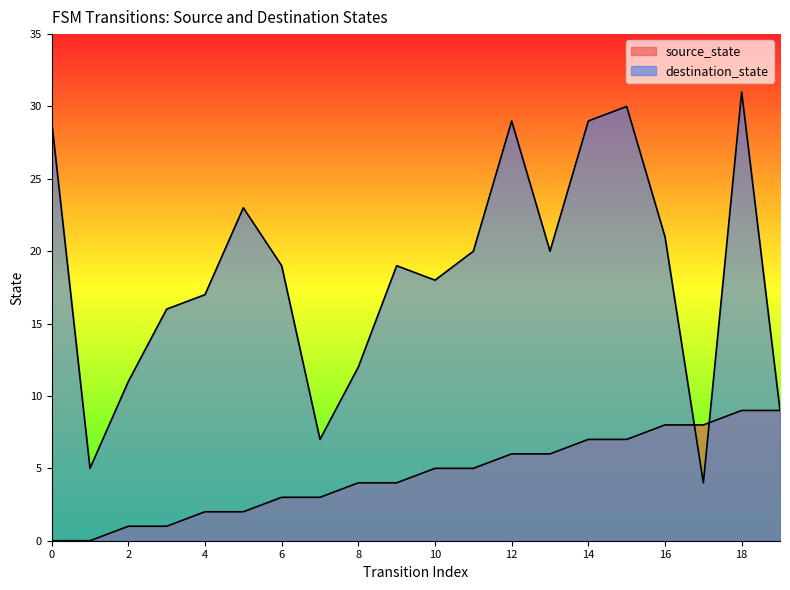

At which category is the sum across all series the highest?

18